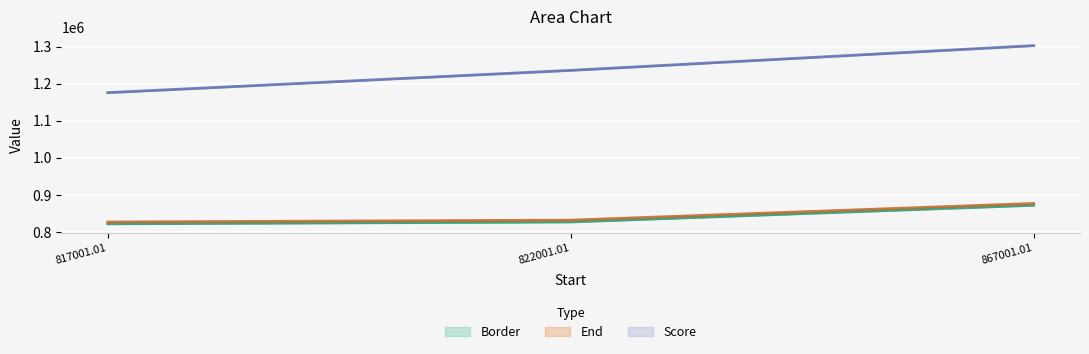

What is the approximate value of End at 867001.01?

877001.0